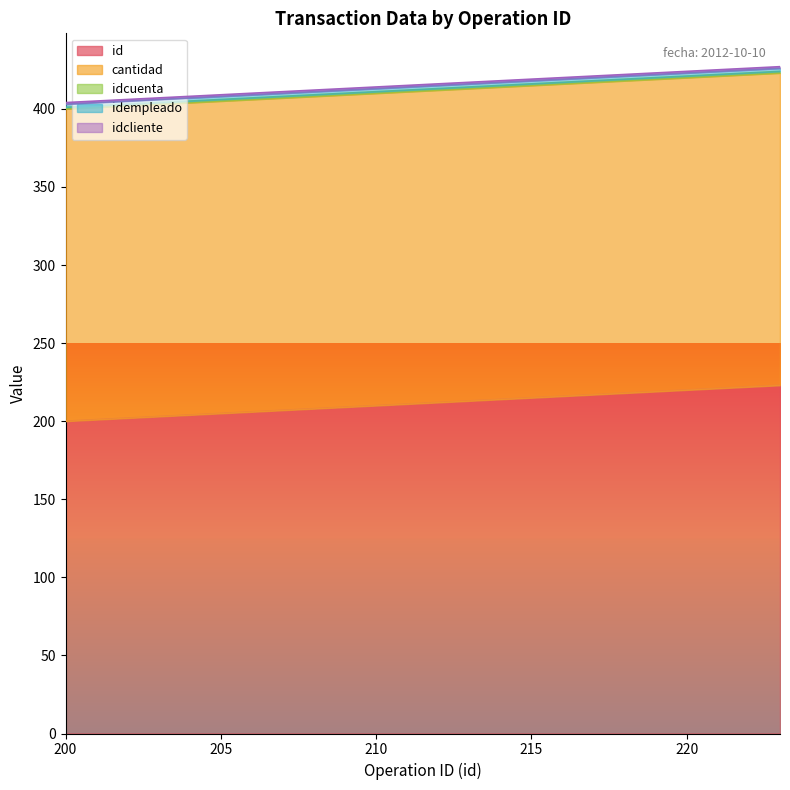

What is the average value of the idcuenta series?

1